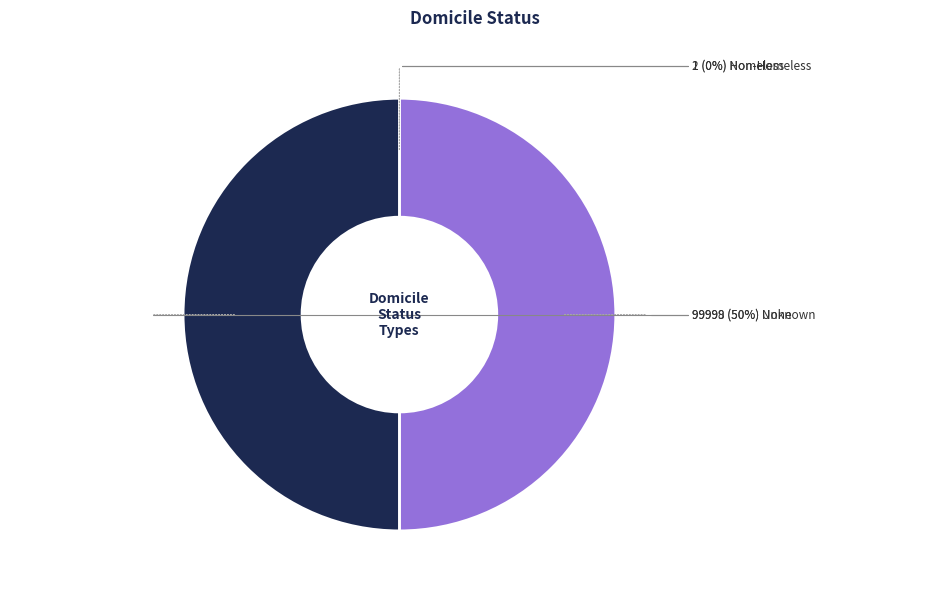

To the nearest percent, what is the average slice percentage?

25%